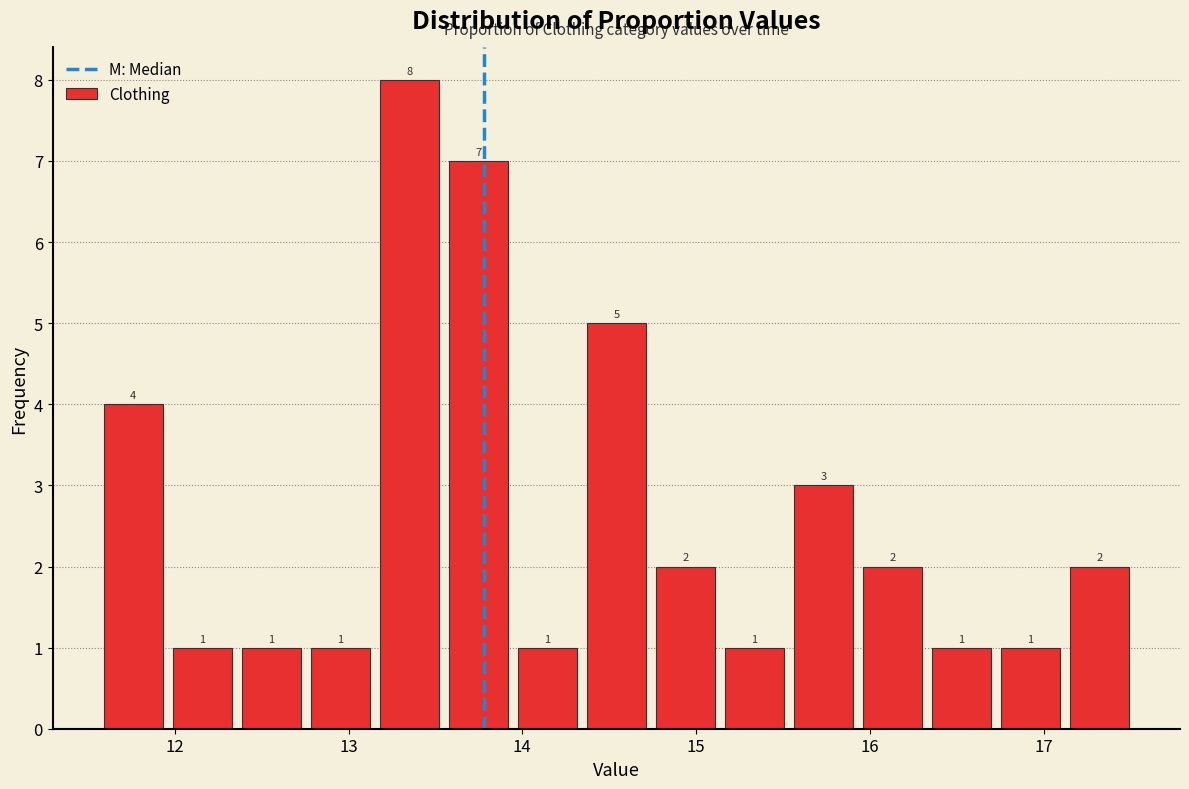

Around what value on the x-axis is the tallest bar? Give the approximate position of its centre, as read against the axis.

13.3